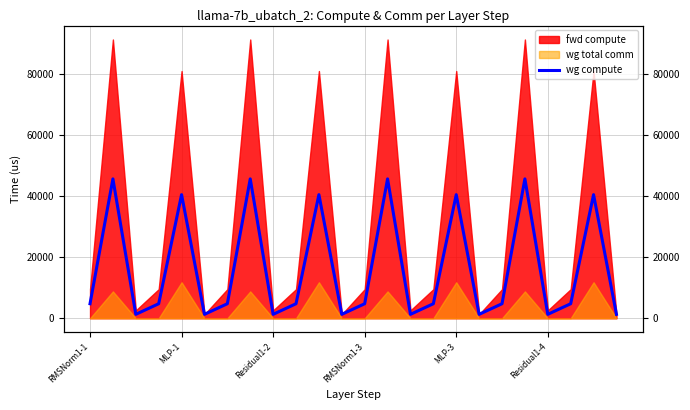

How many data points does each series have?

24